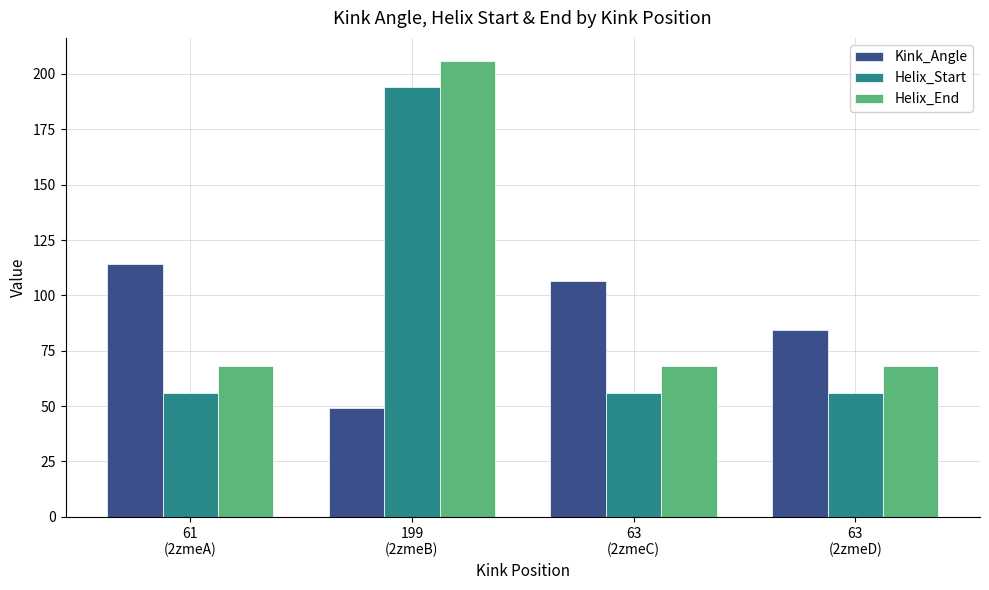

How many bars are there in each group?

3